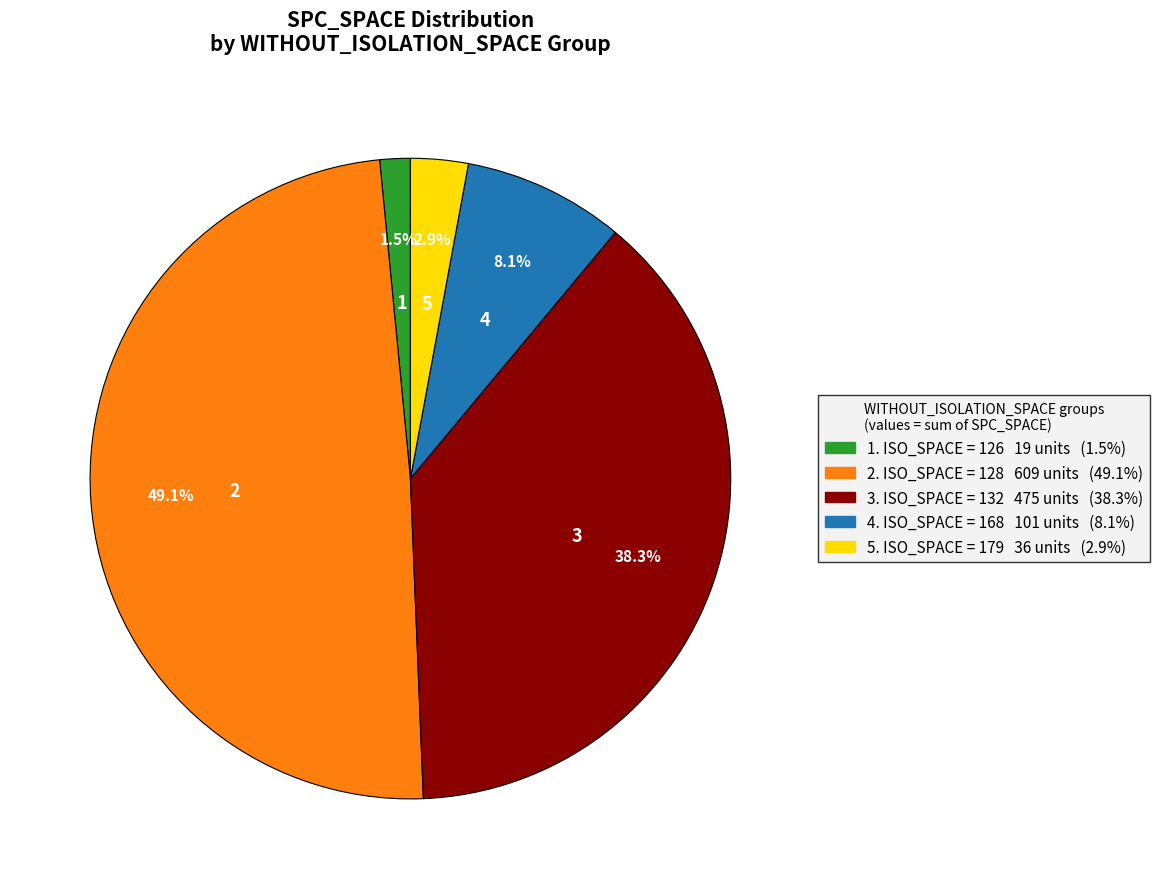

Is there a majority slice in this chart?

No